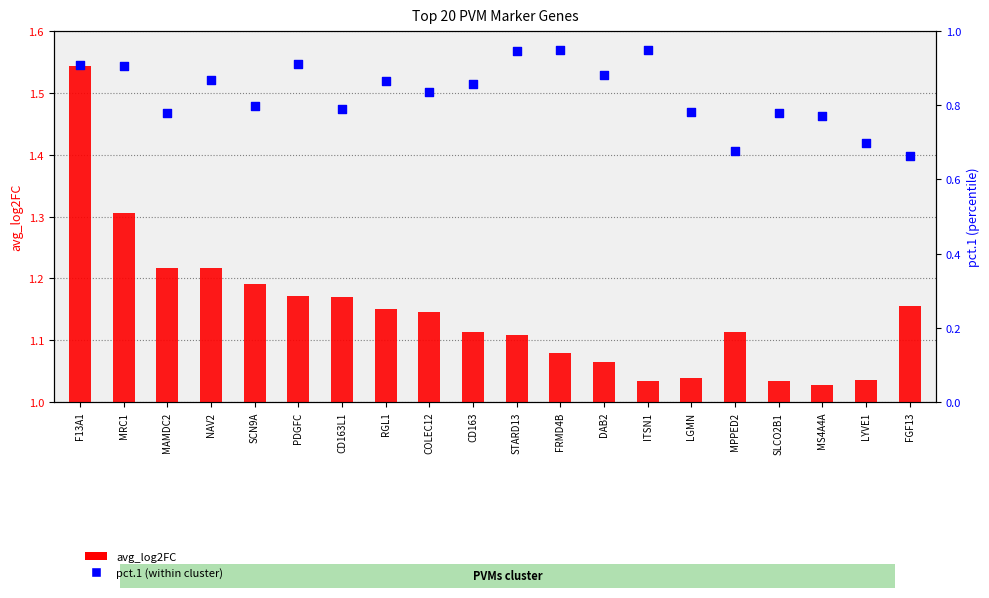

What is the total value across all series at MS4A4A?

1.8